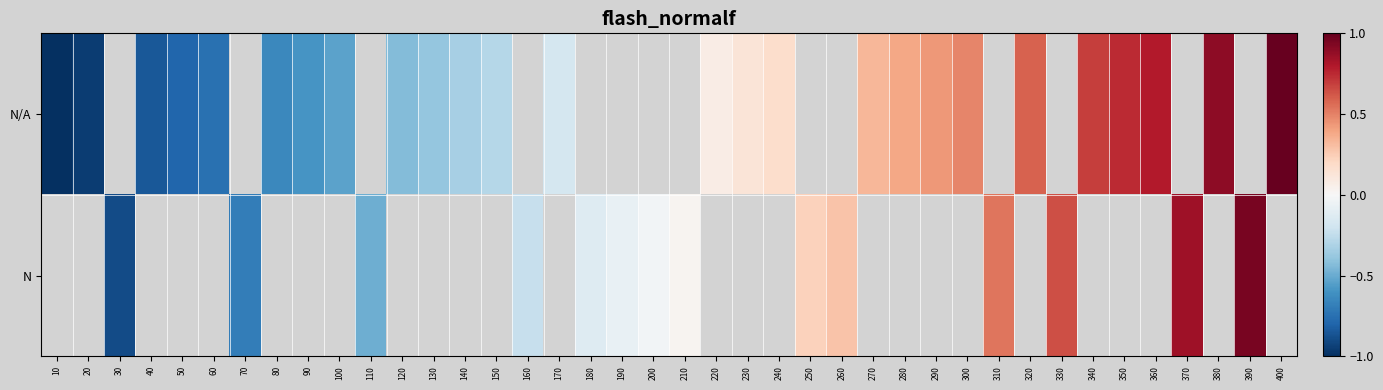

What is the lowest value of the N/A series?

-1.0